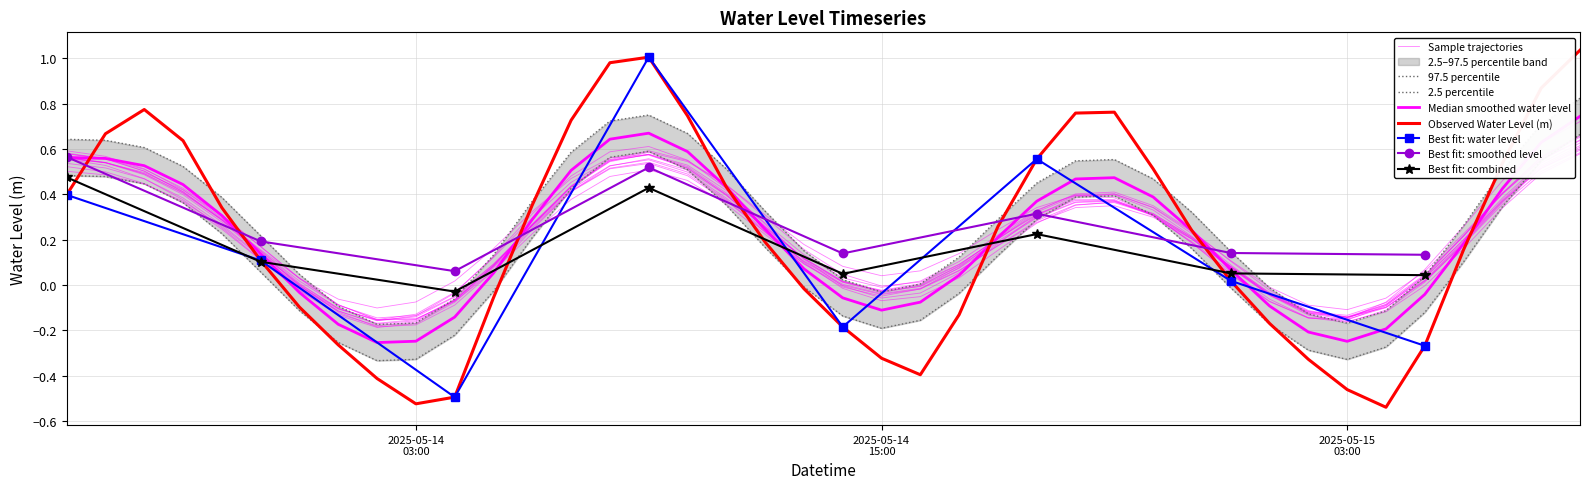

Is it true that the value at 2025-05-14 16:00 is -0.5?

False